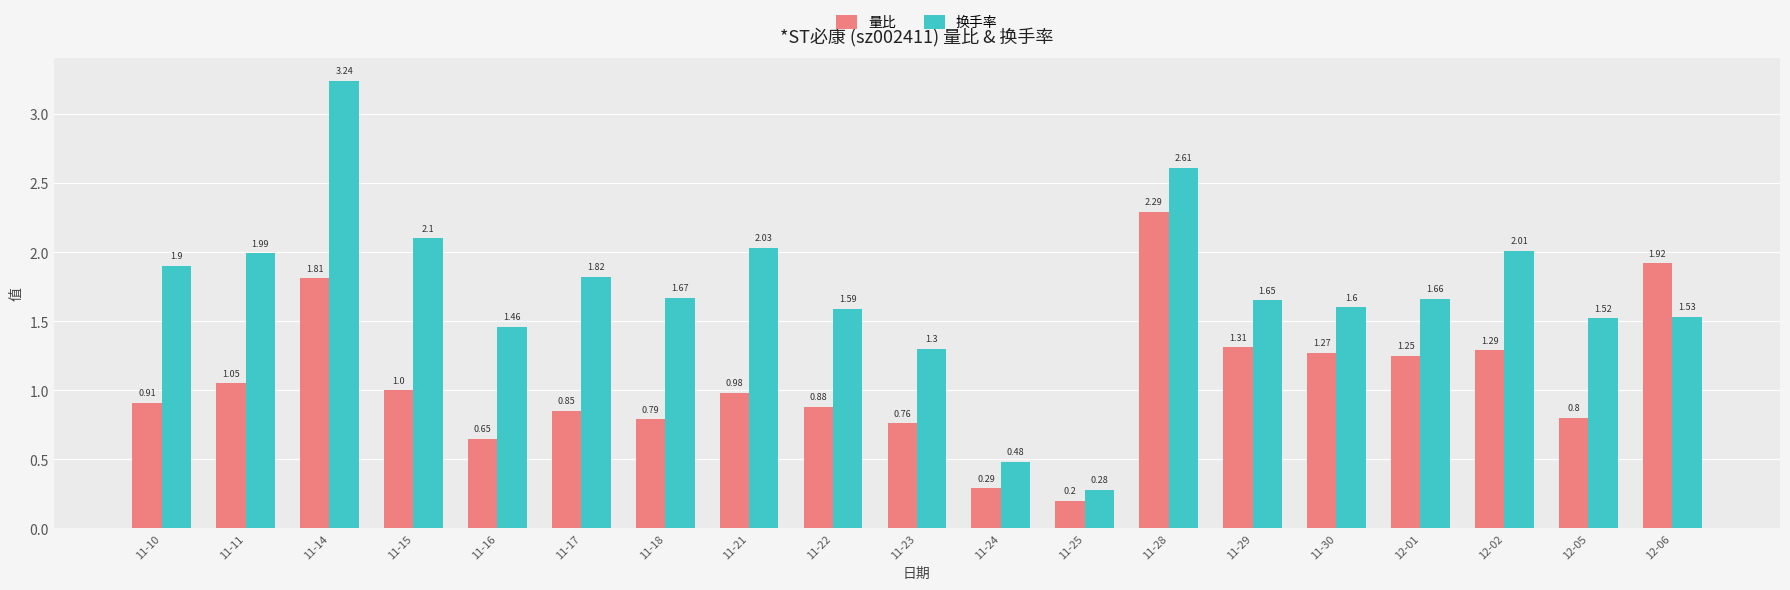

What is the total value across all series at 11-11?

3.0